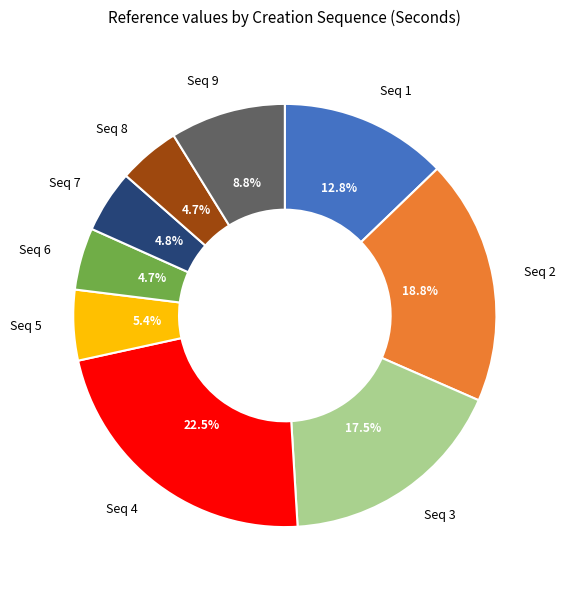

To the nearest percent, what is the difference between the largest and smallest slice percentages?

18%